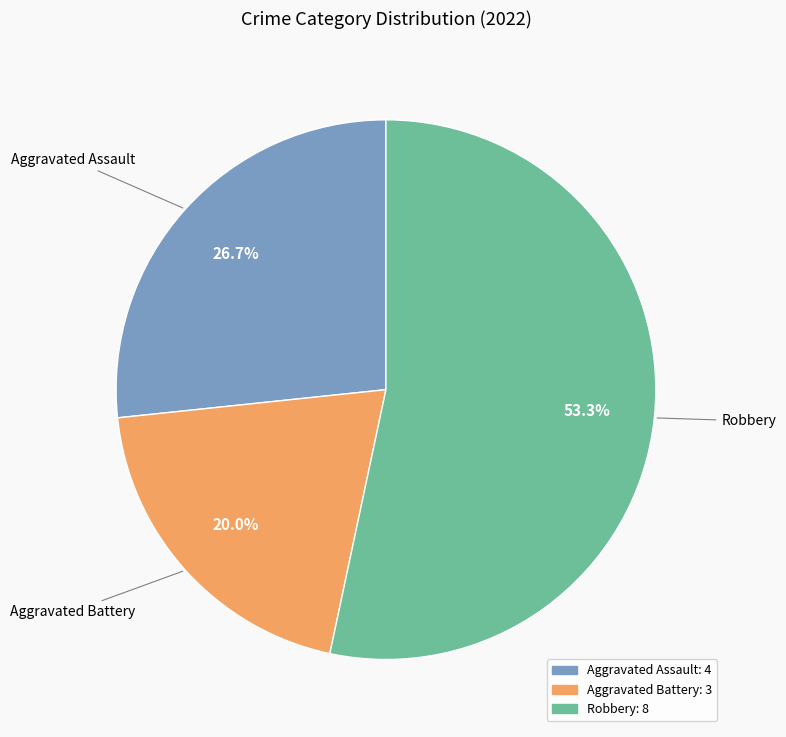

Does any single category account for the majority?

Yes